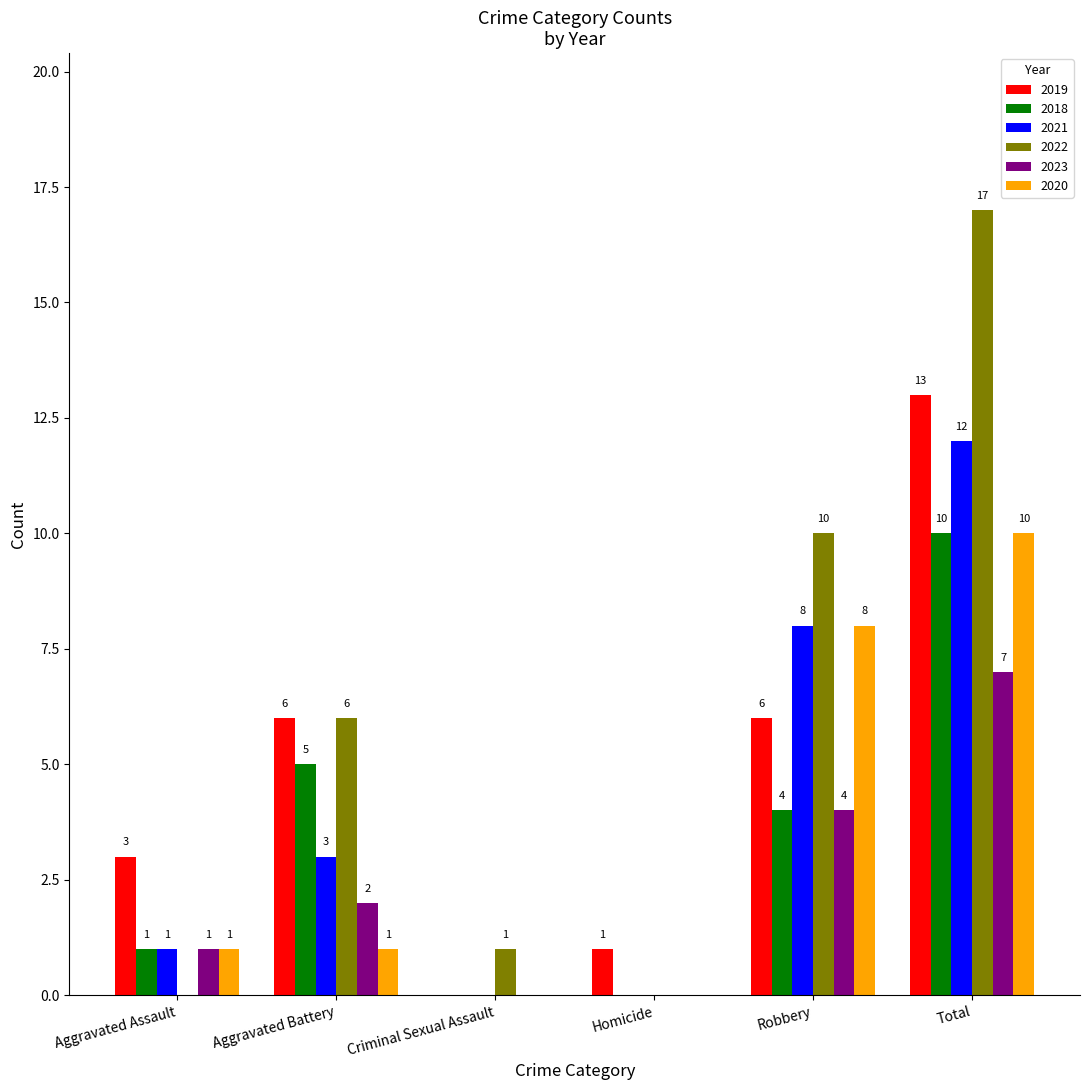

Which series has the widest spread of values?

2022